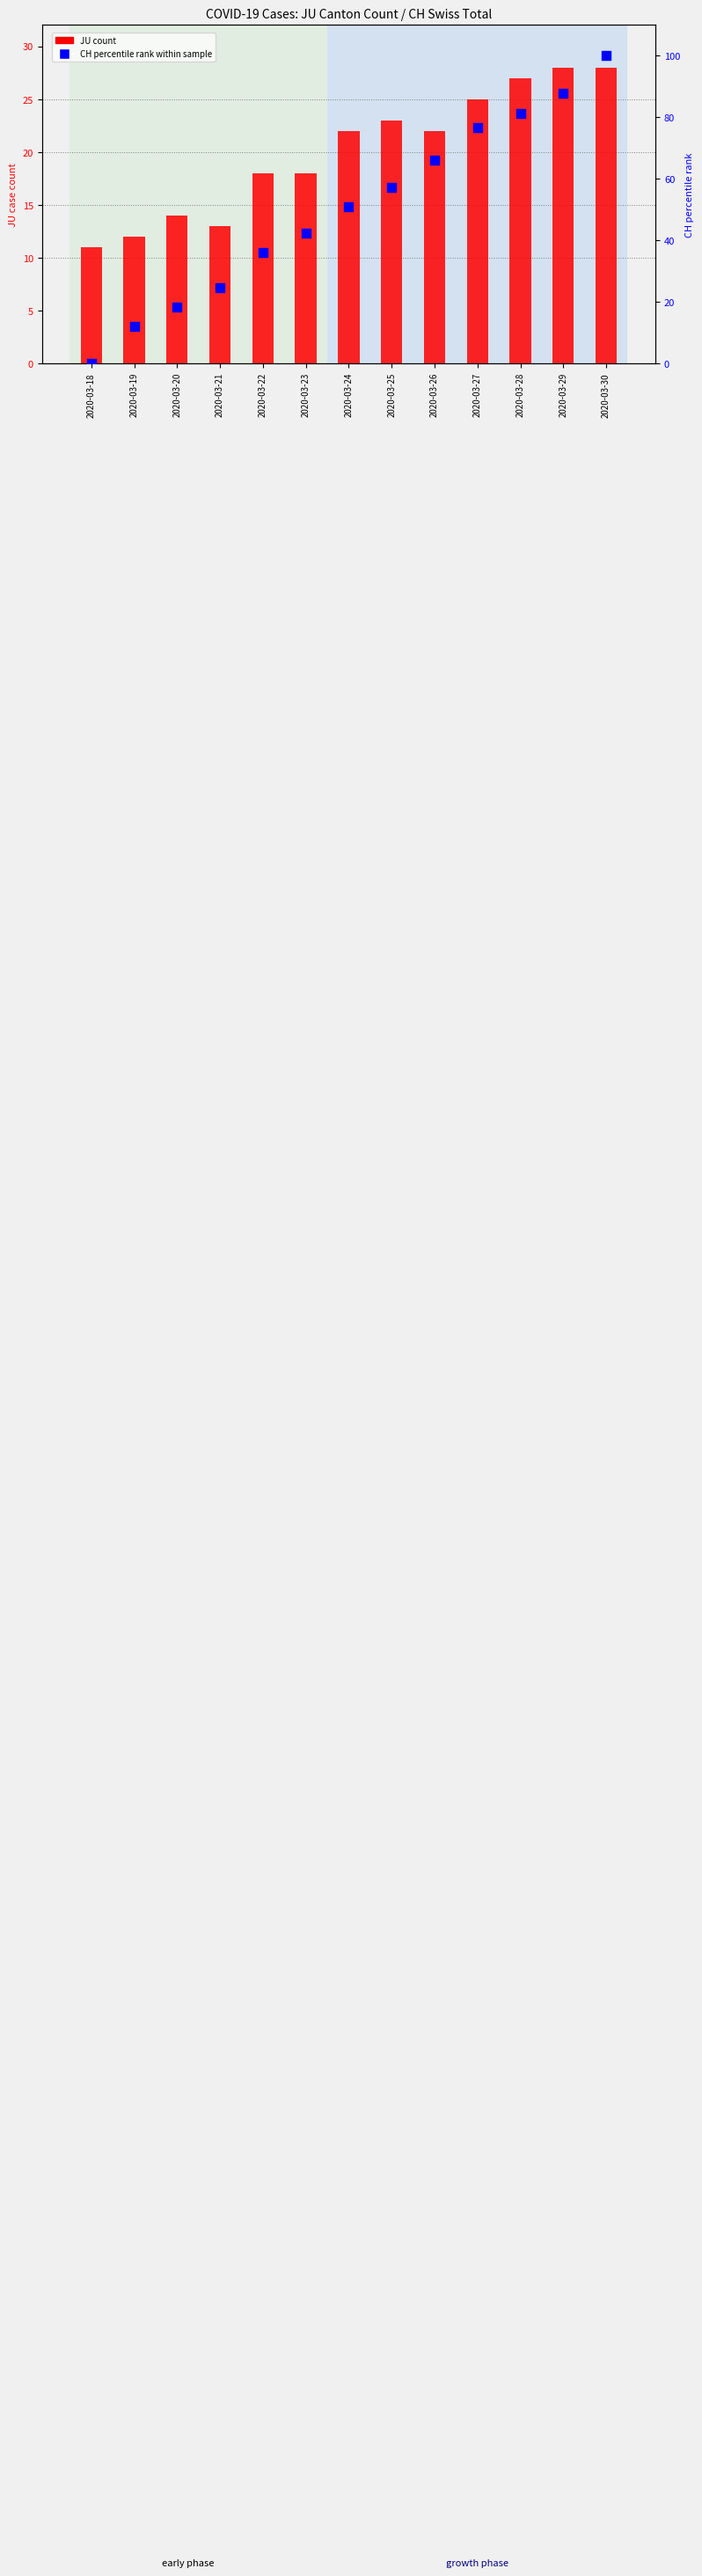

Which series reaches the minimum Y coordinate?

CH percentile rank within sample